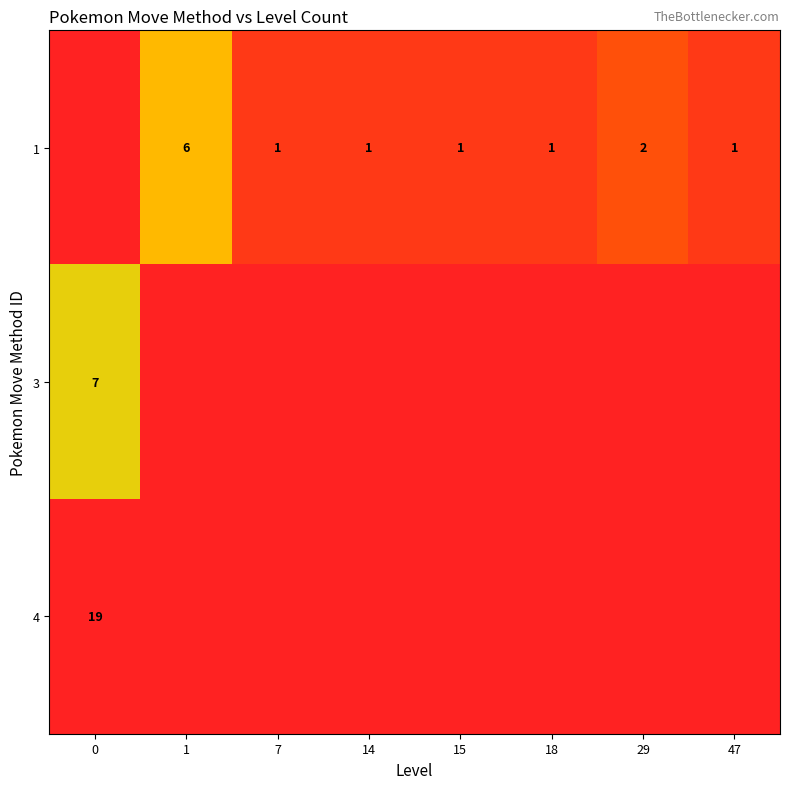

What is the spread (max minus min) of values at 1?

6